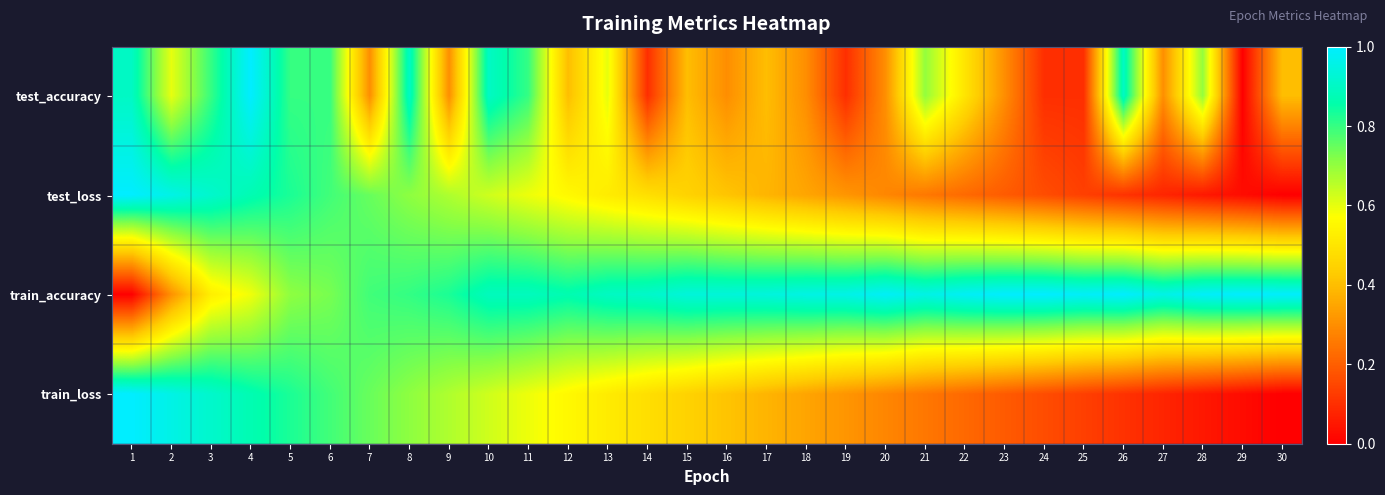

At which category is the sum across all series the highest?

4